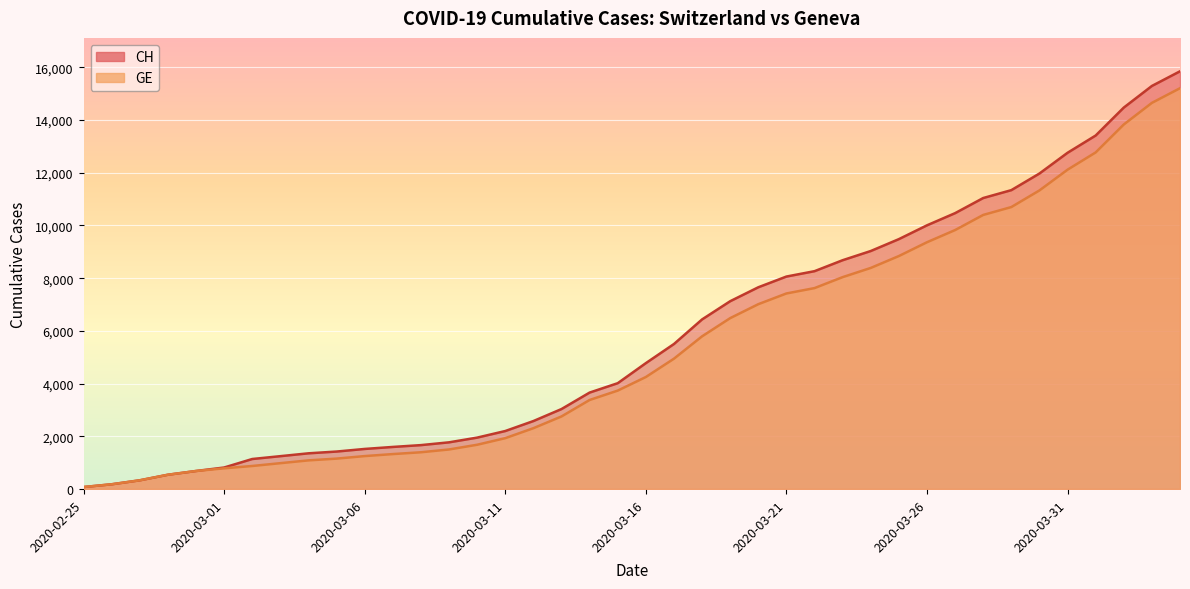

List the series in order of their overall mean, lowest first.

GE, CH